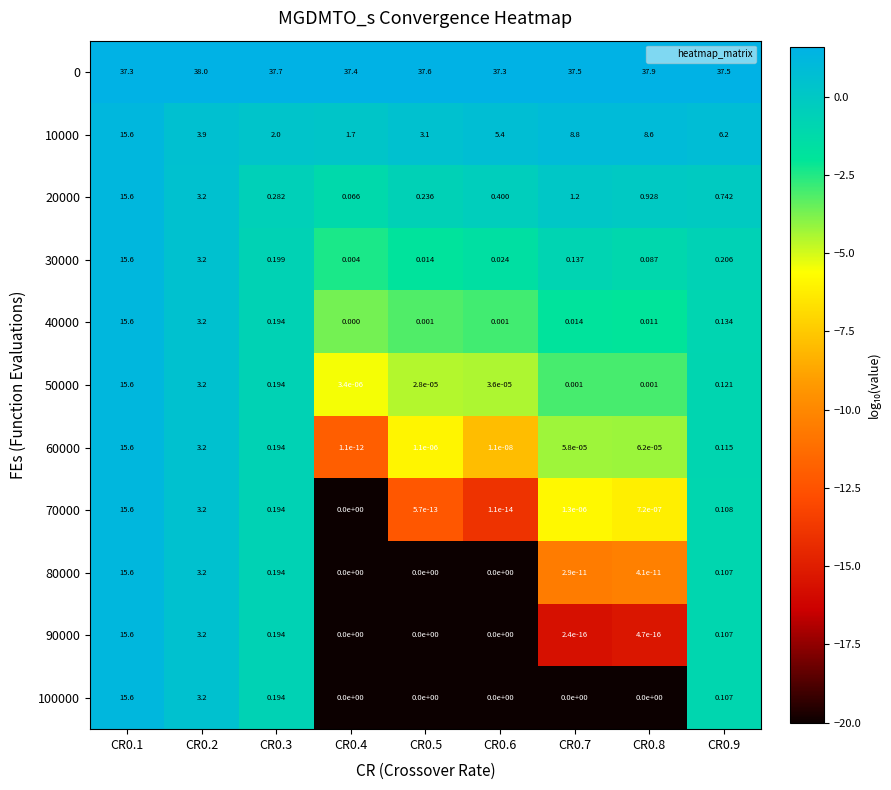

What is the spread (max minus min) of values at CR0.5?

37.6